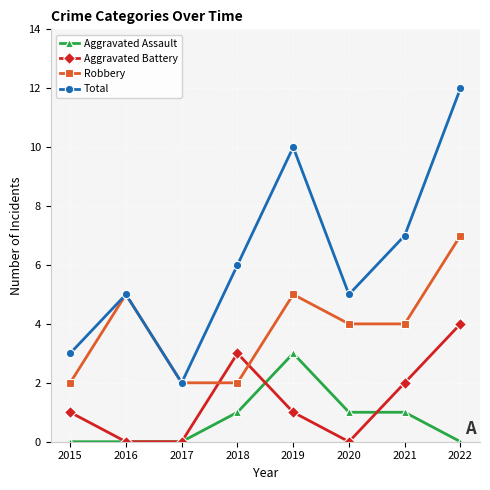

What is the total value across all series at 2017?

4